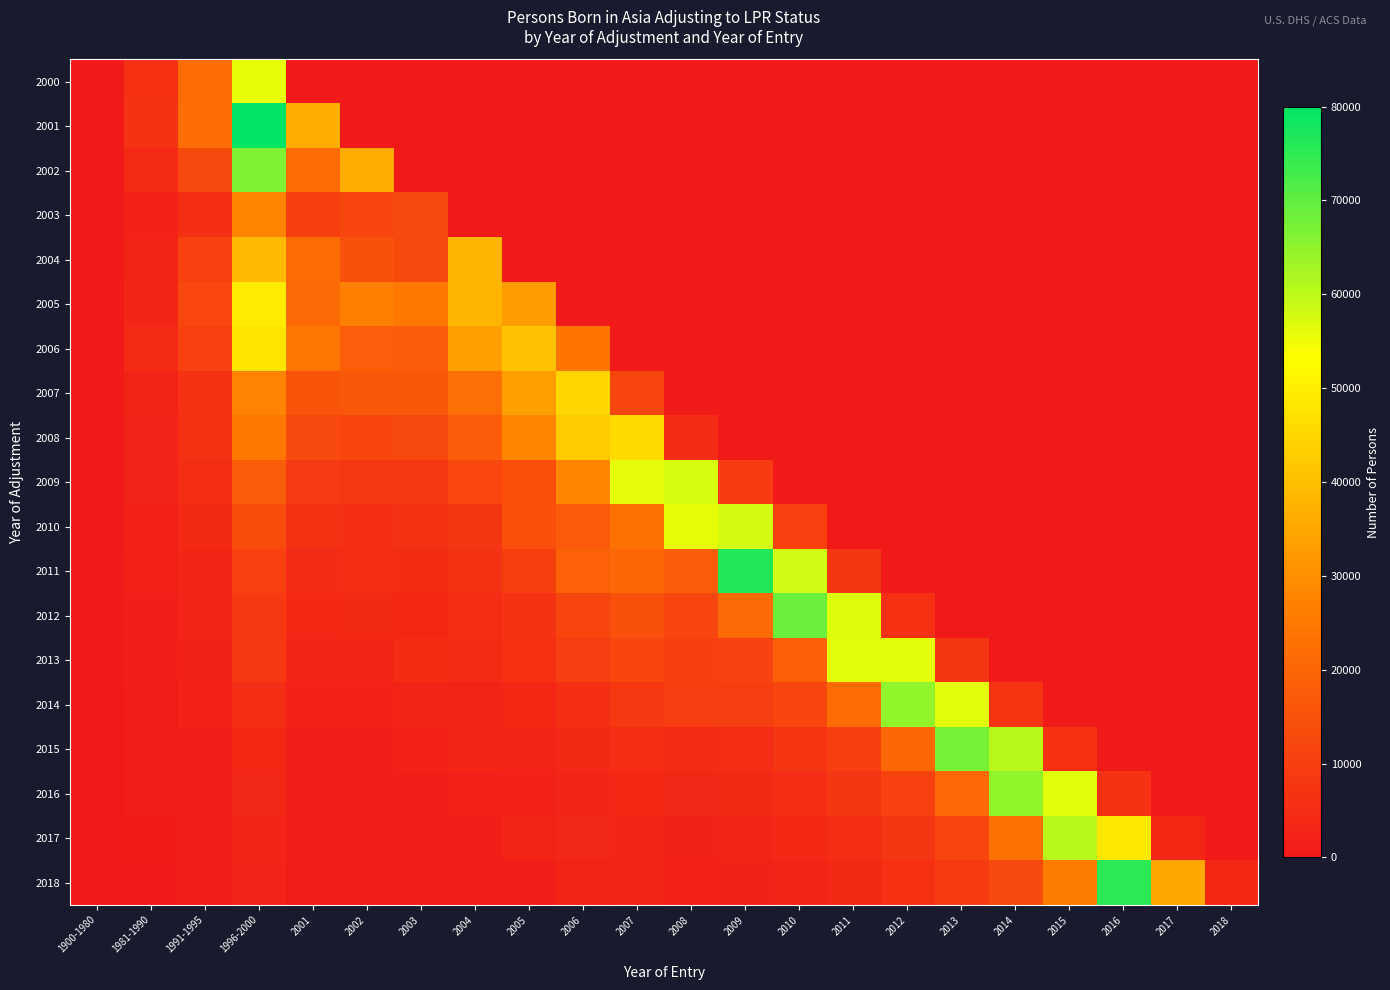

Count the number of data series in this chart.

19